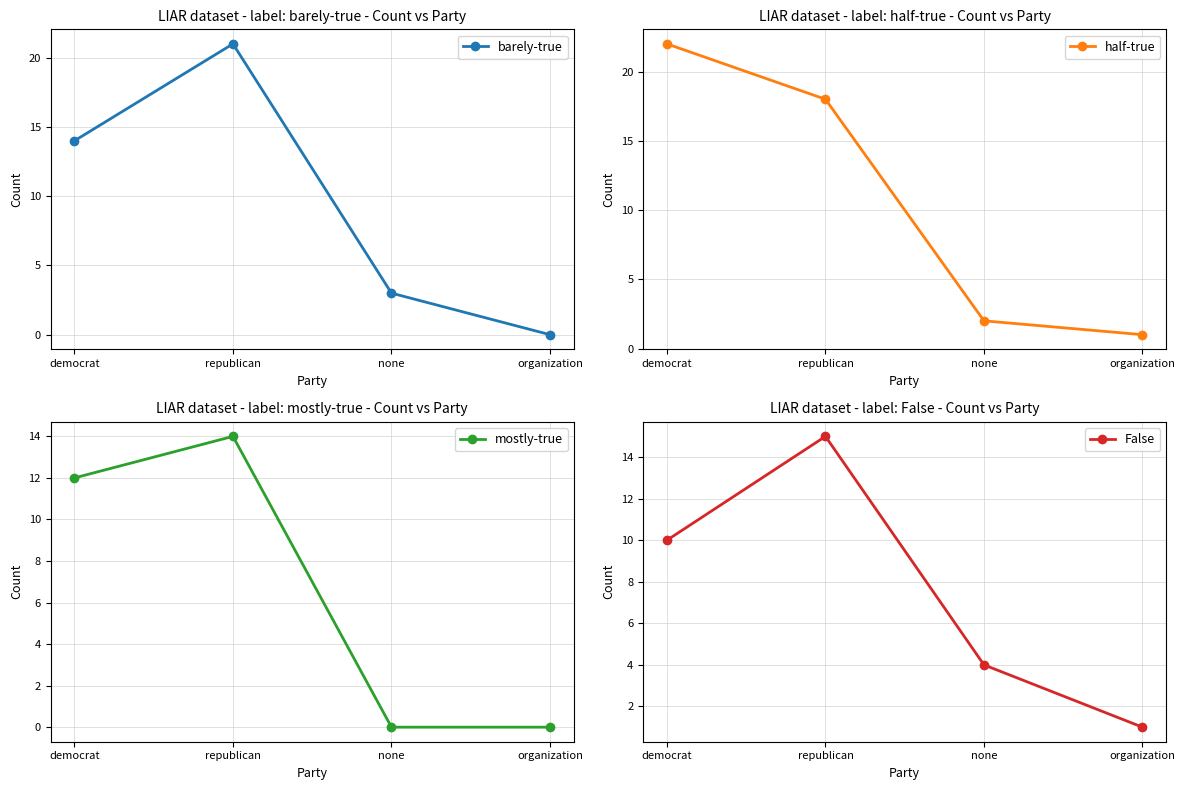

Which has a higher value, democrat or organization?

democrat